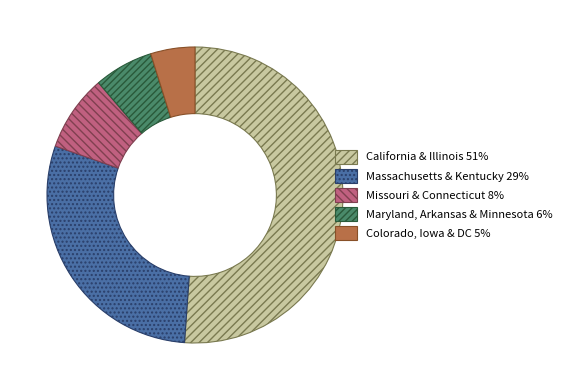

The Colorado, Iowa & DC 5% slice represents 16% of the pie. True or false?

False